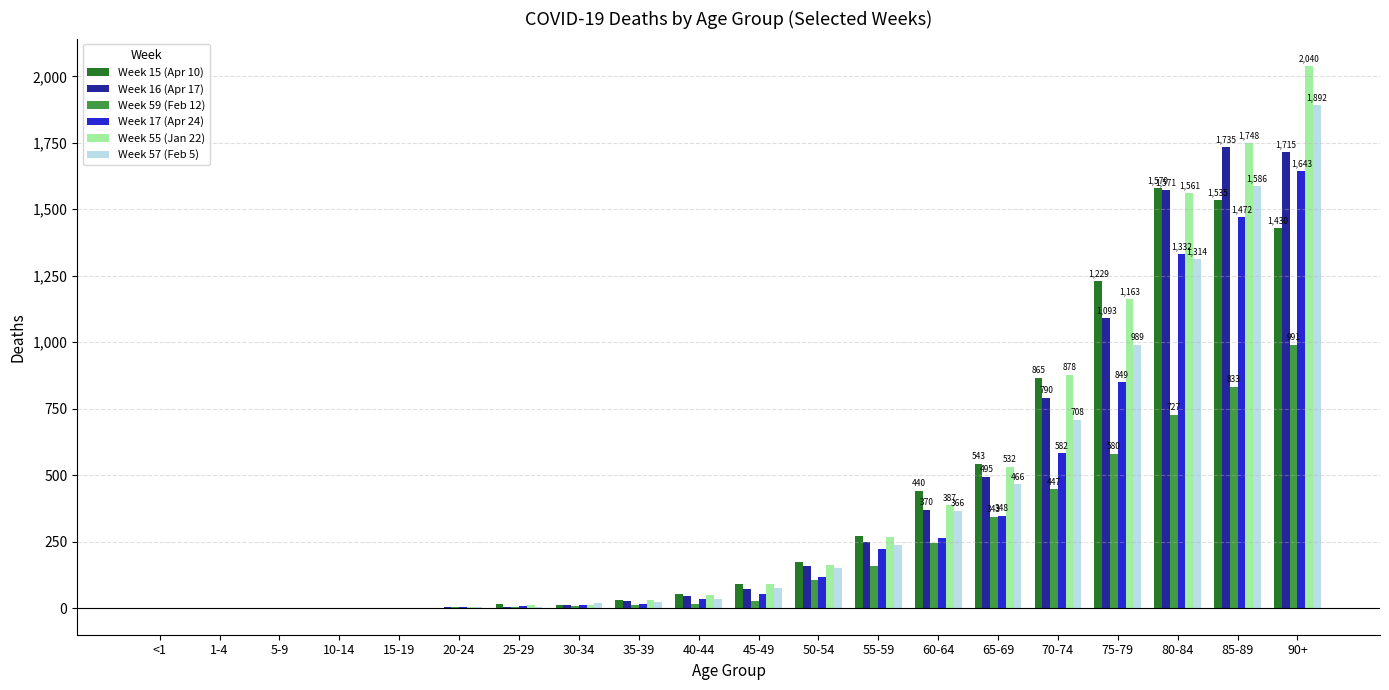

The value of Week 16 (Apr 17) at 75-79 is 722. True or false?

False